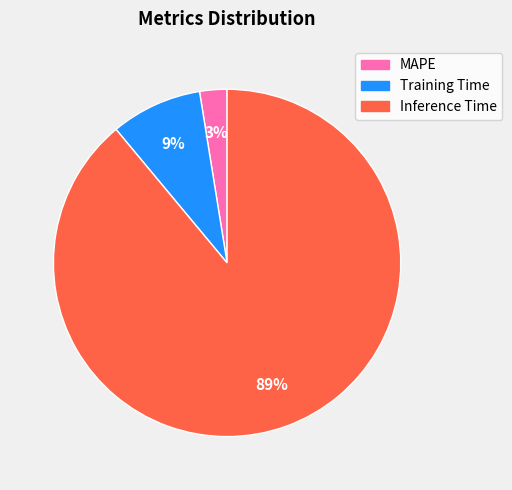

Which slice is the smallest?

MAPE